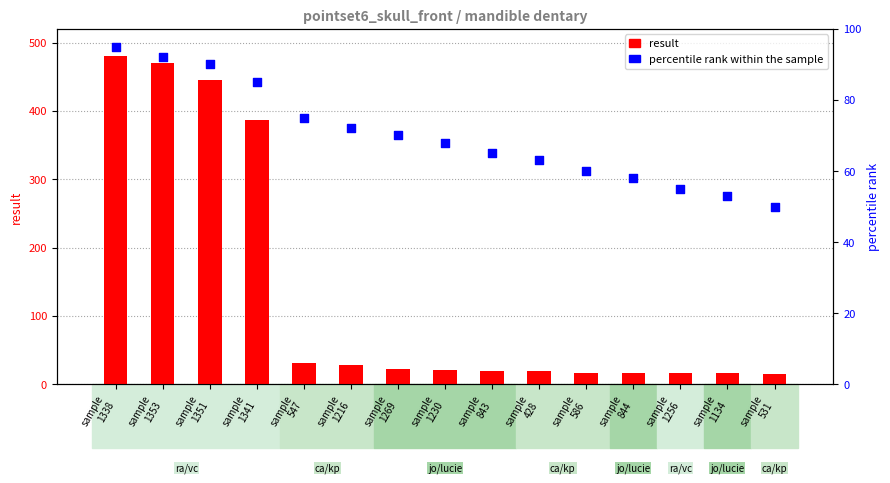

What are all the series names shown in the legend?

result, percentile rank